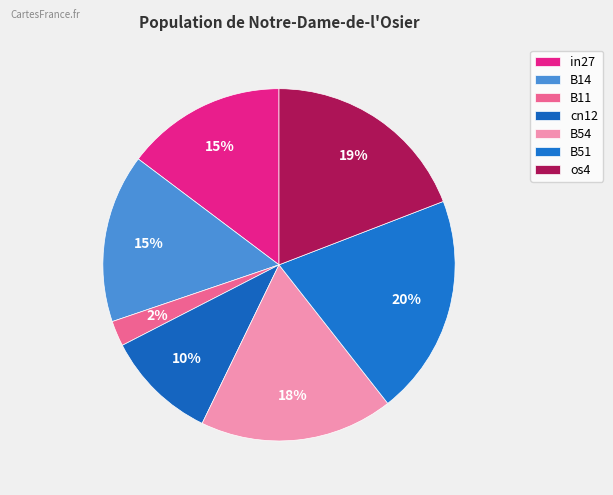

Combined, what portion of the pie is os4 and B51?

39.4%